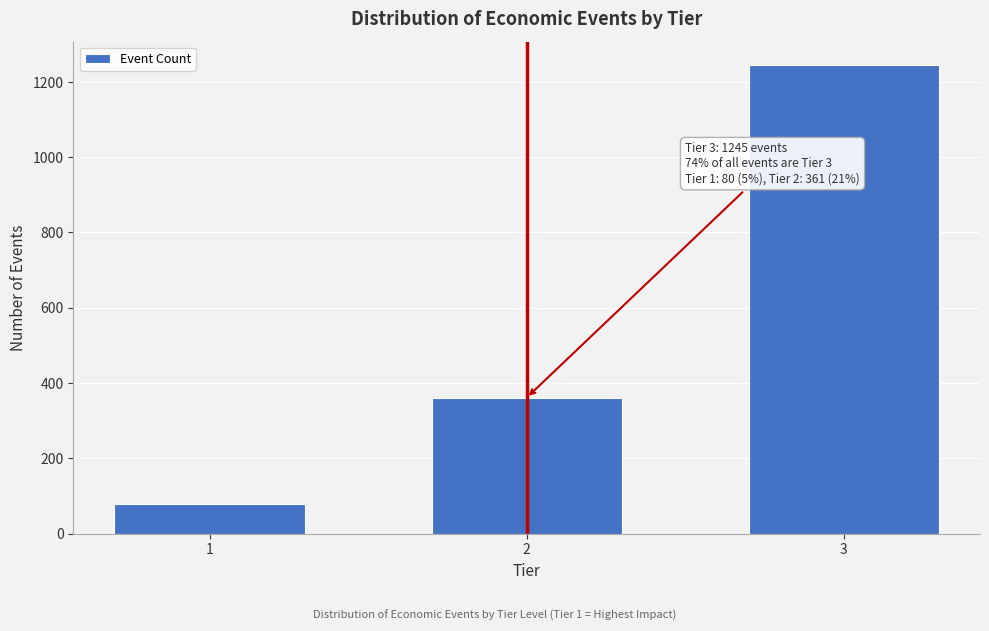

Reading right to left, extract all data points from this chart.

3=1245	2=361	1=80